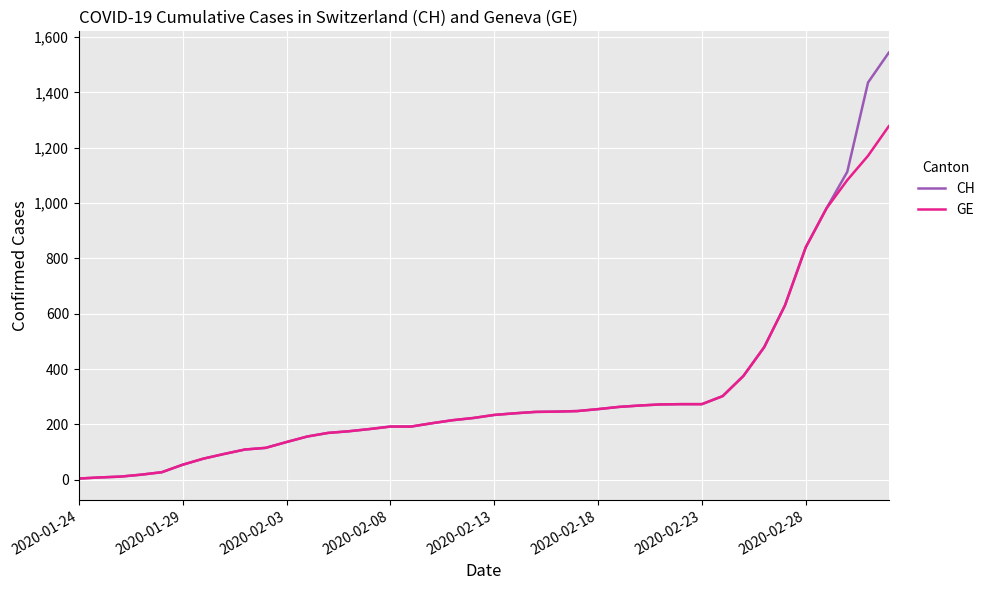

Which series has the largest range (max minus min)?

CH